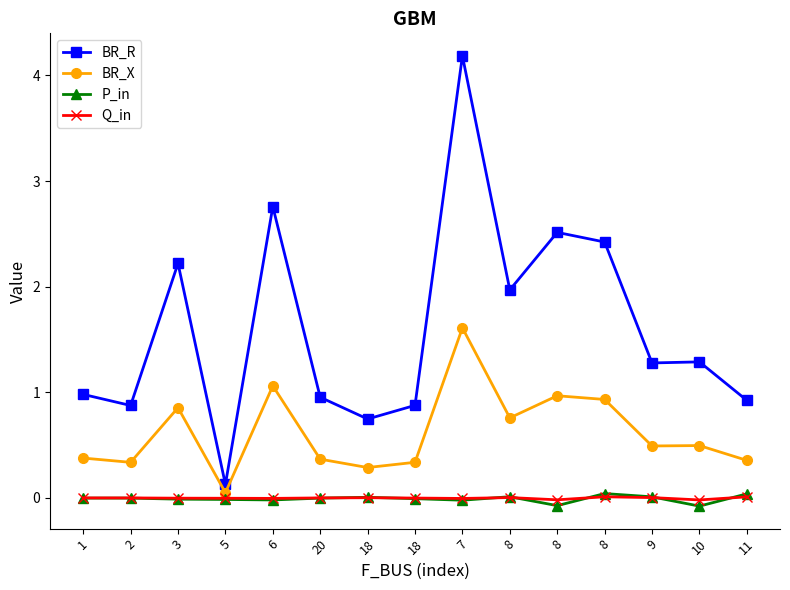

Count the number of categories in the chart.

15